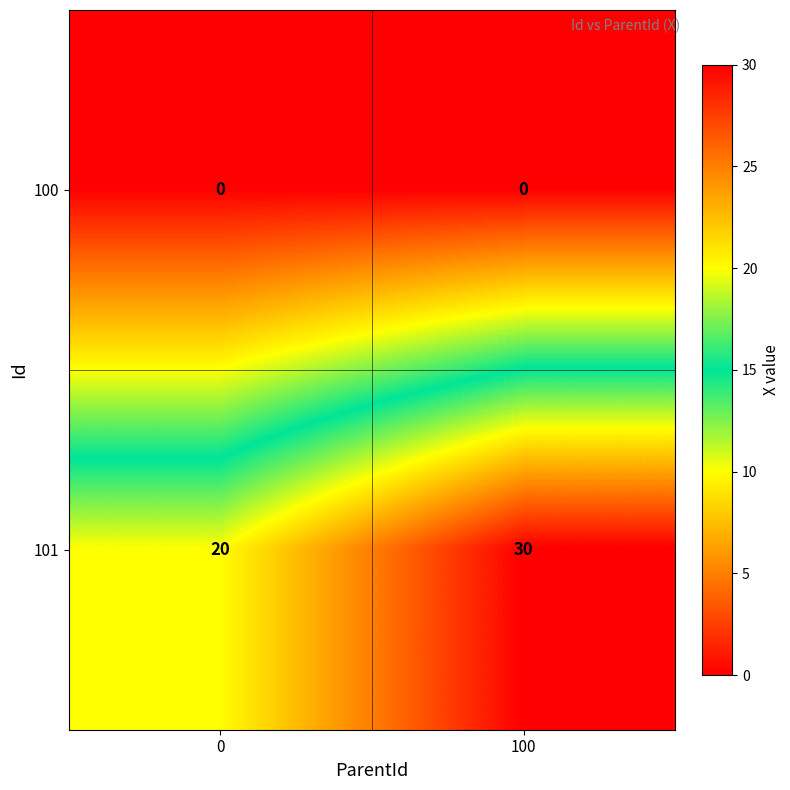

True or false: 101 has a value of 30 at 100.

True